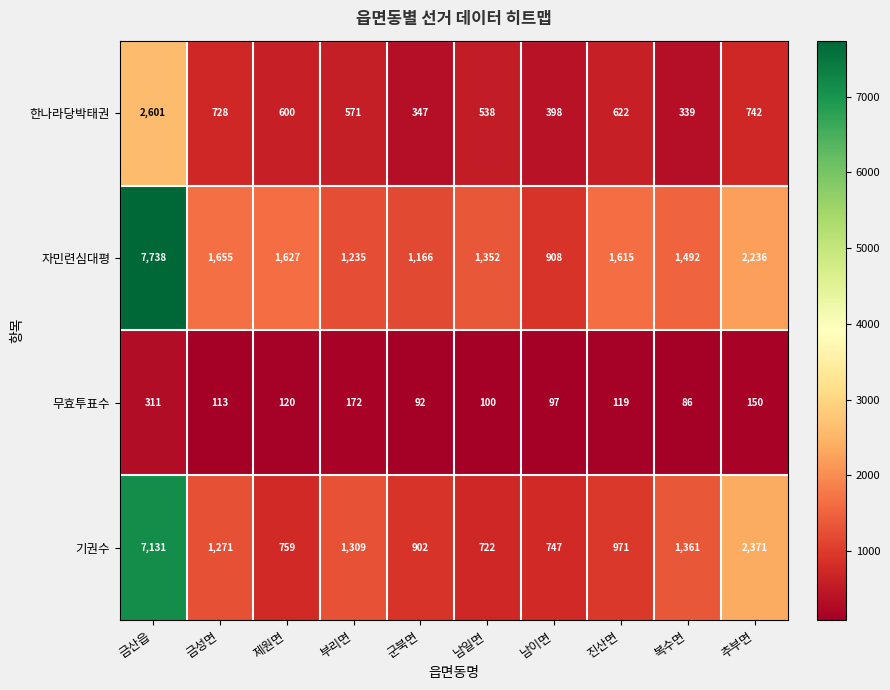

True or false: 한나라당박태권 has a value of 538 at 남일면.

True